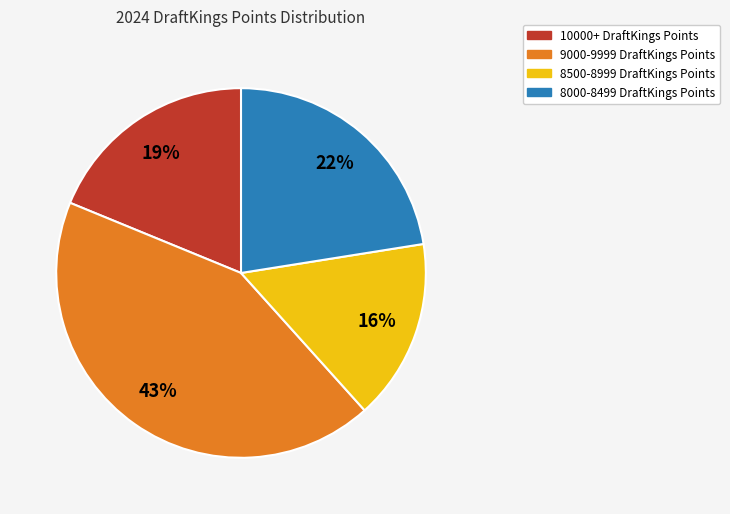

To the nearest percent, what portion does 10000+ DraftKings Points represent?

19%